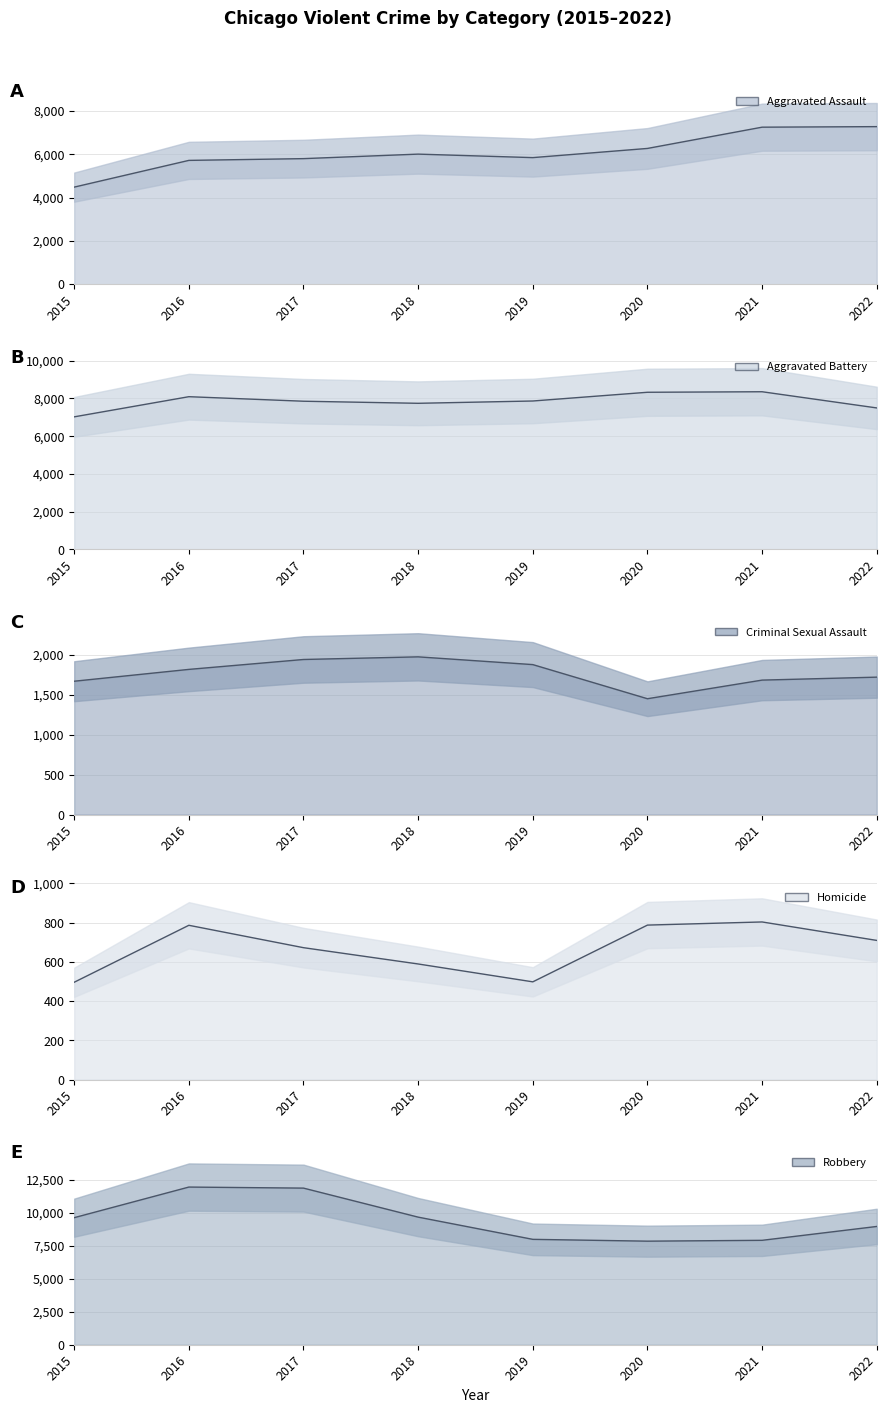

Between 2019 and 2022, which series saw the biggest shift?

Aggravated Assault